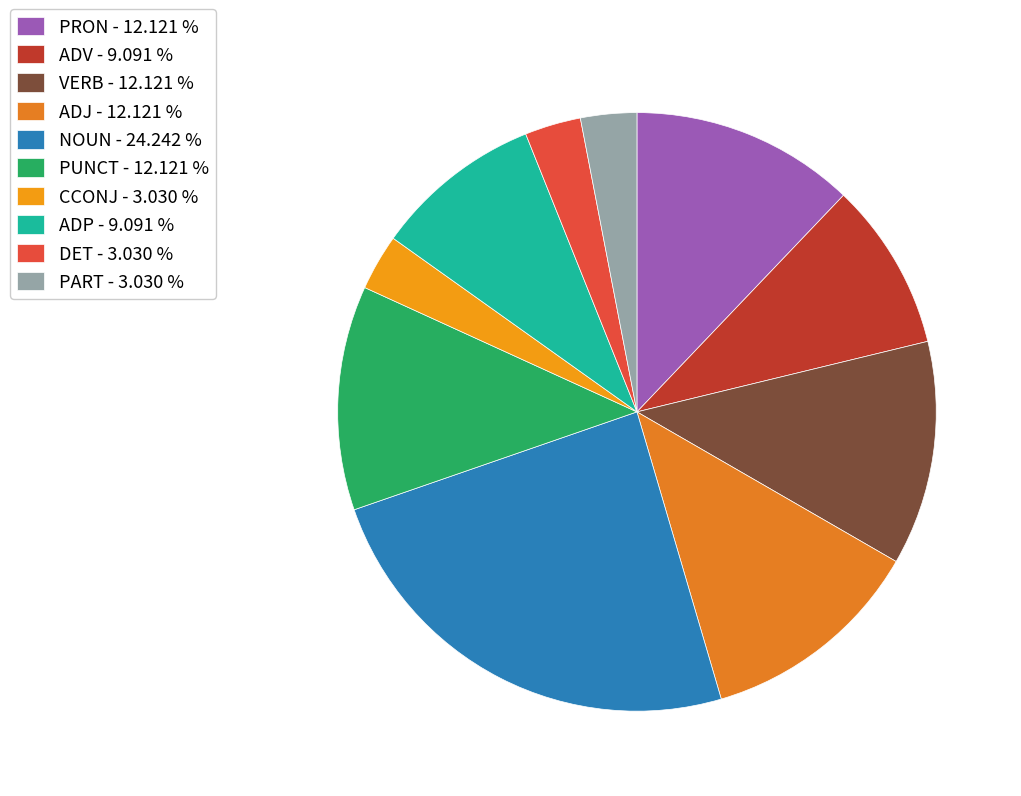

Count the number of slices in the pie.

10